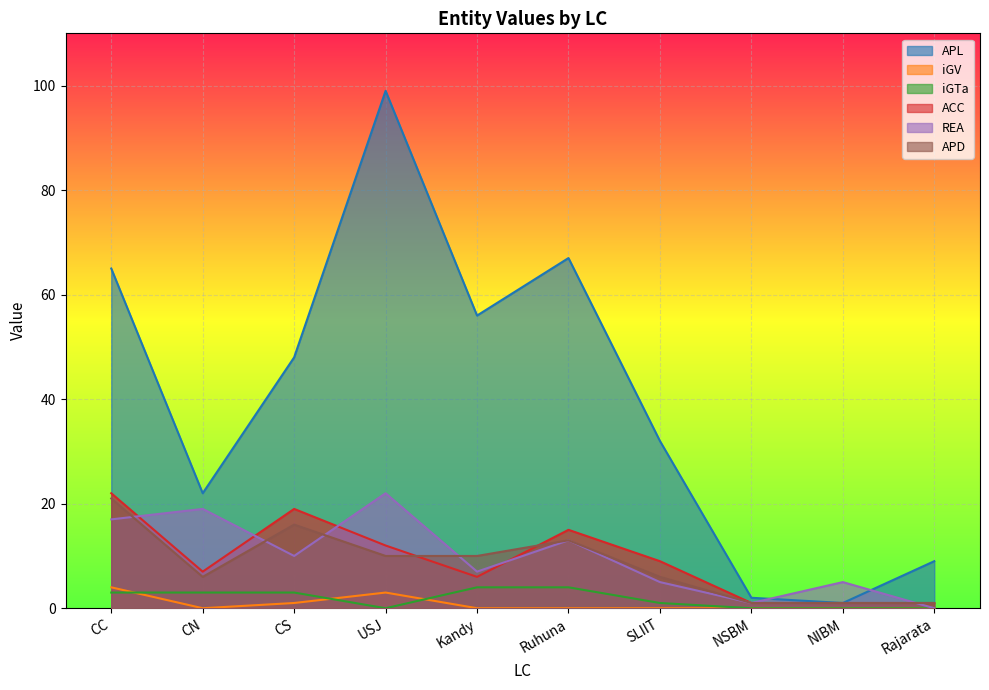

Which label corresponds to the smallest value in the chart?

CN